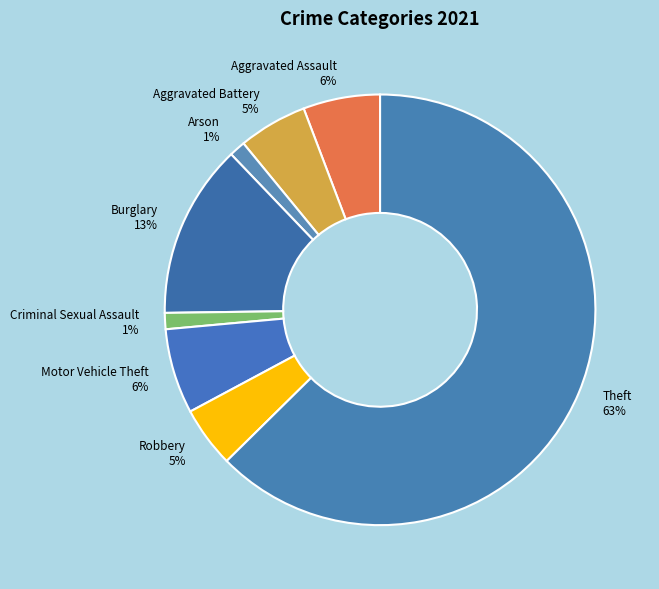

True or false: Aggravated Battery accounts for 17% of the total.

False